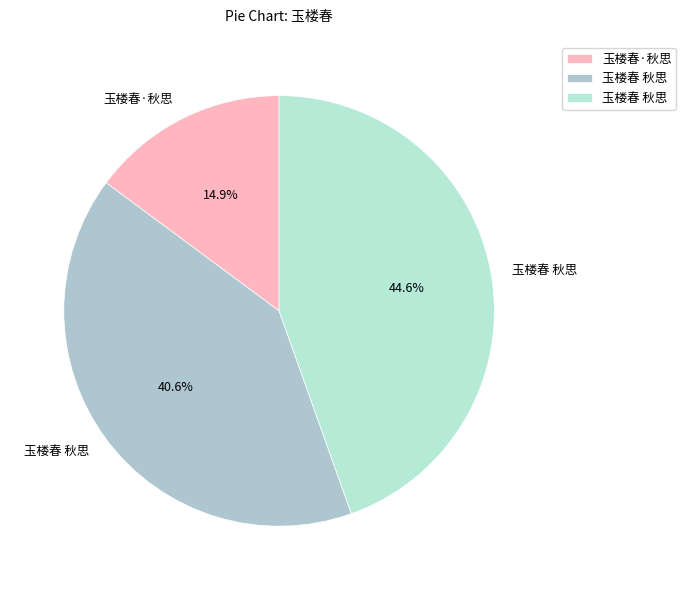

How many segments does this pie chart have?

3